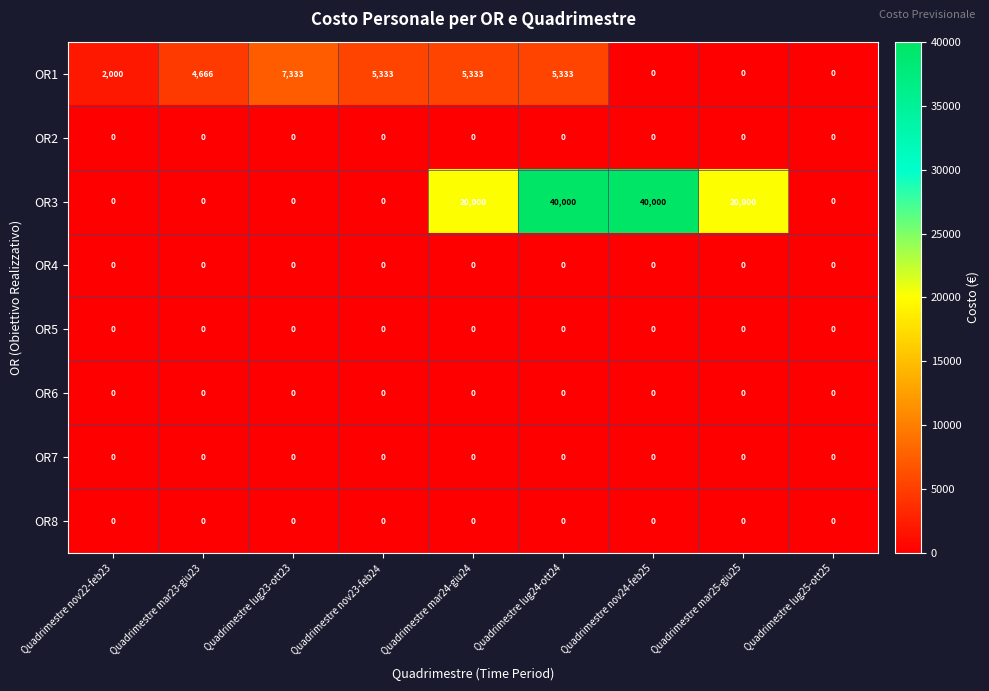

What is the greatest value displayed?

40000